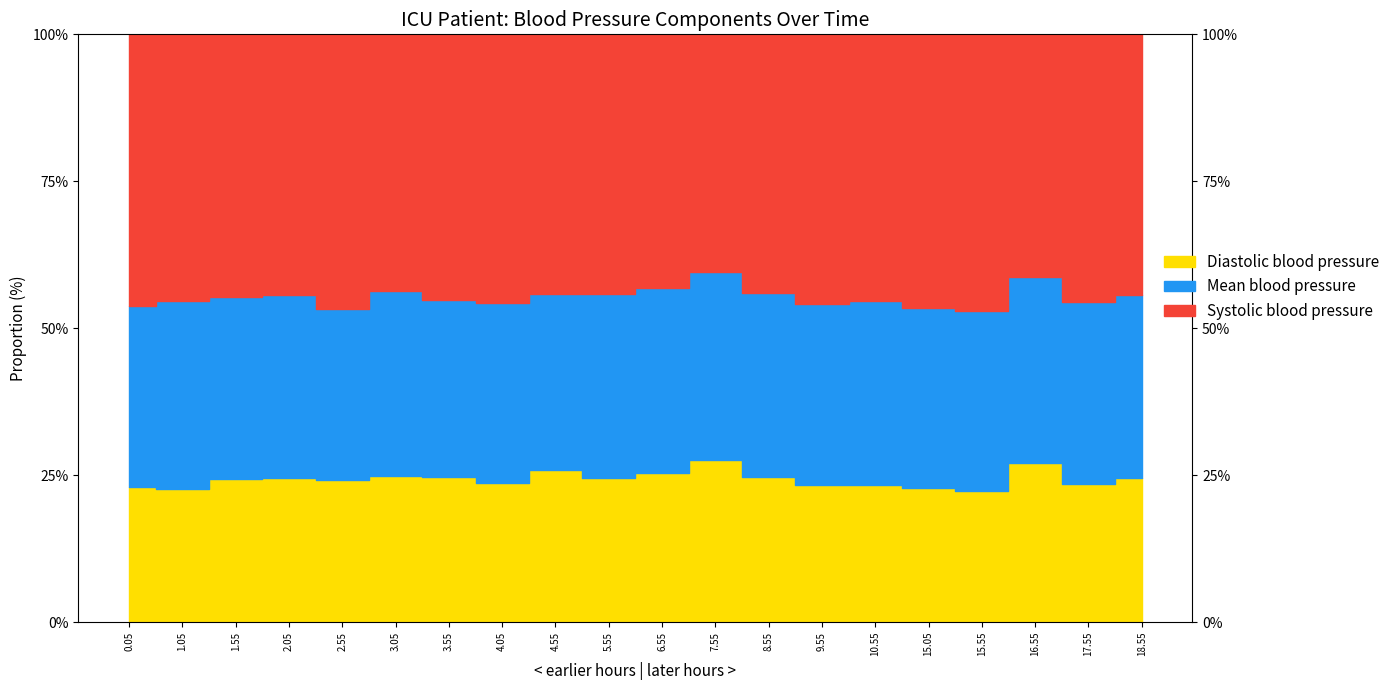

True or false: Diastolic blood pressure and Systolic blood pressure cross at least once.

False